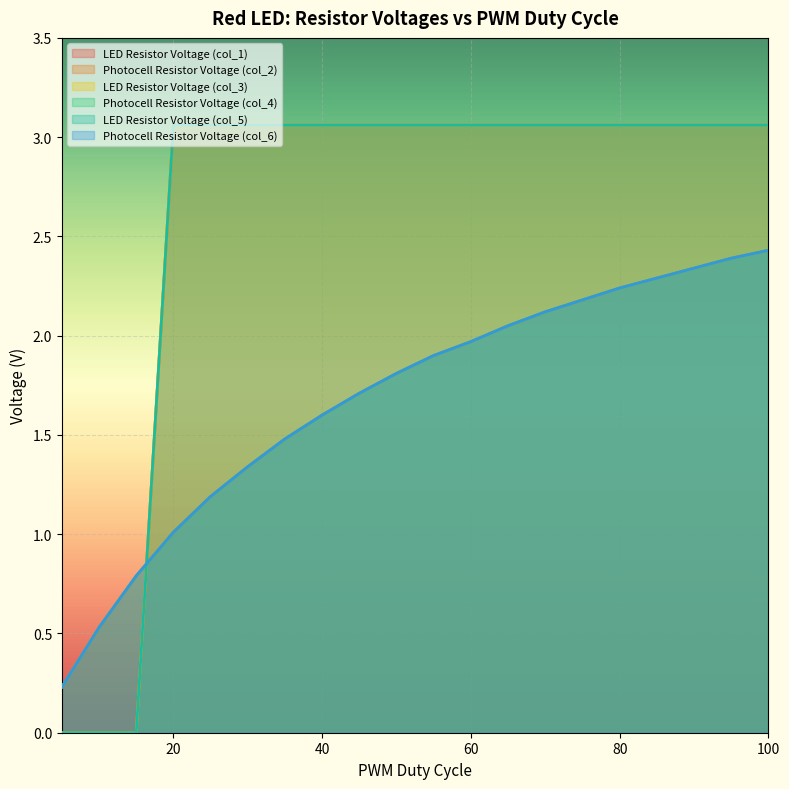

What is the sum of all LED Resistor Voltage (col_3) values?

52.0